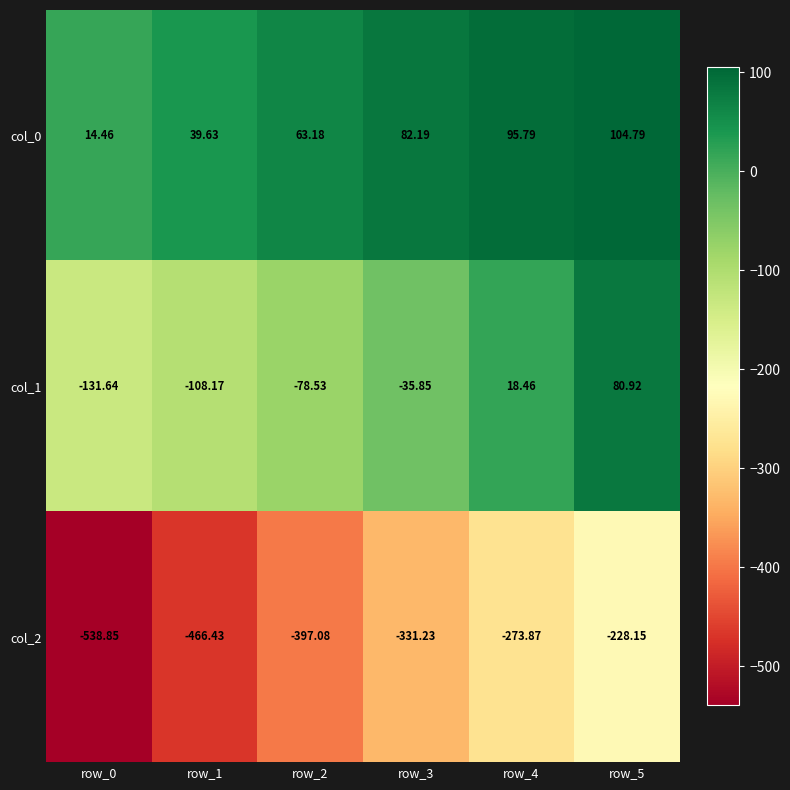

Is the value of col_0 at row_4 greater than the value of col_2 at row_2?

Yes